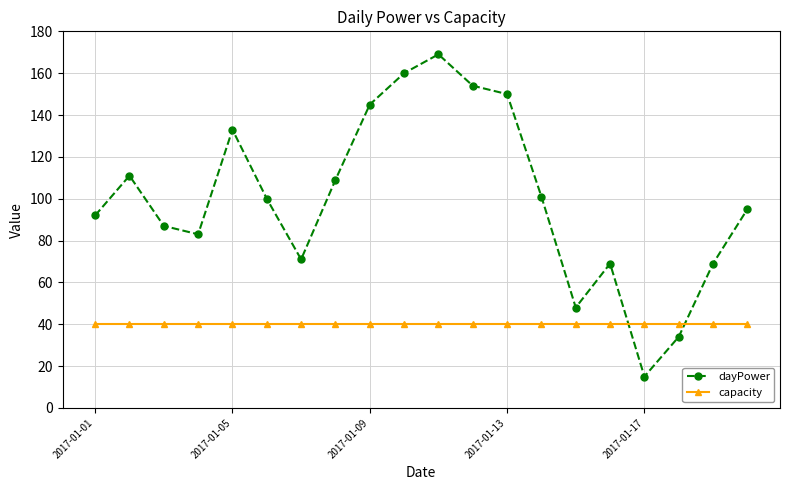

Rank the series by their average value, from highest to lowest.

dayPower, capacity